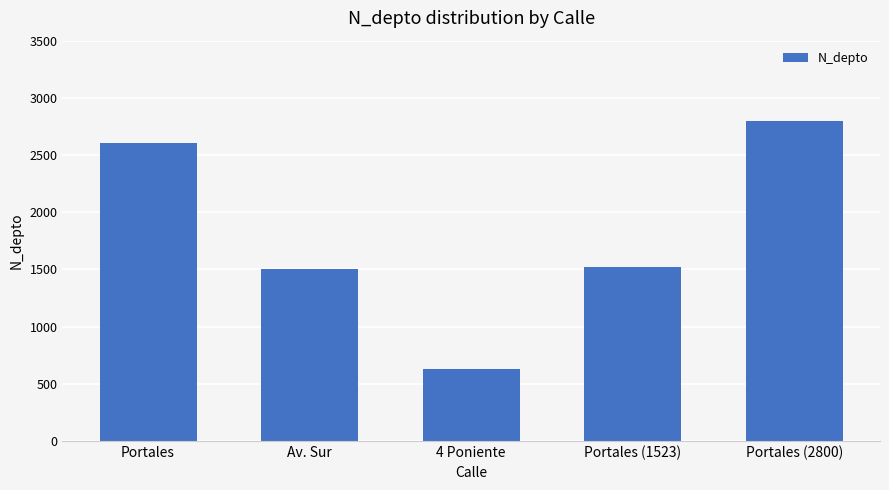

What is the difference between the values at Portales (1523) and Portales (2800)?

1277